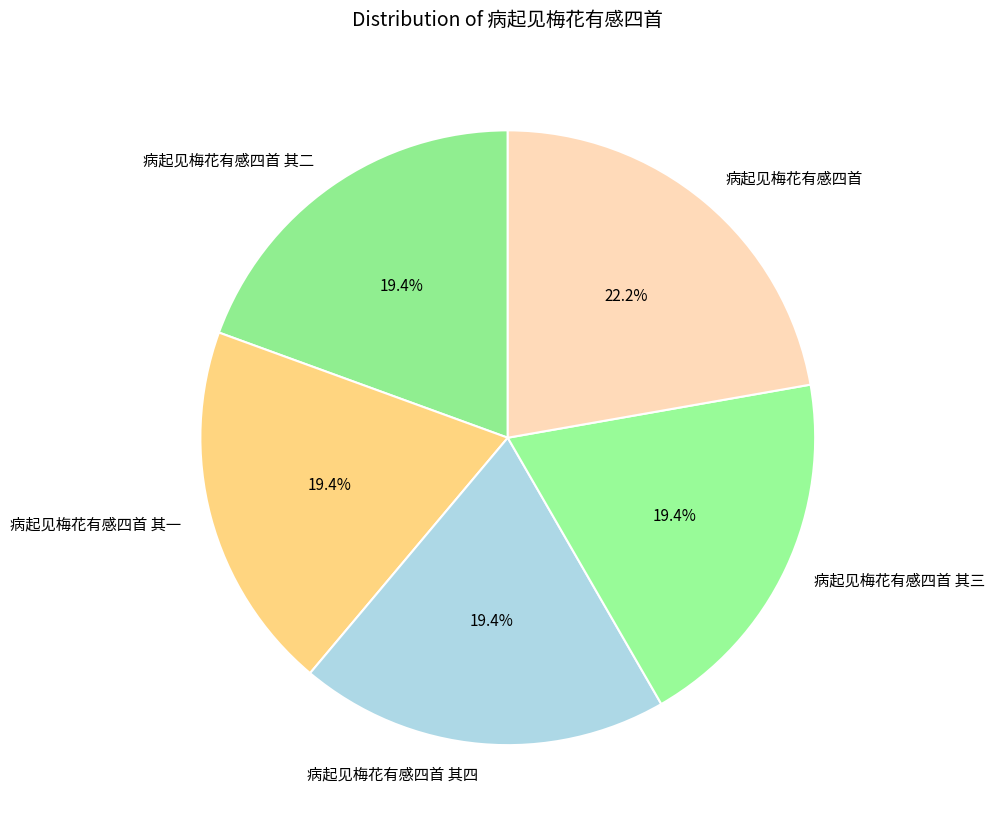

Combined, do 病起见梅花有感四首 其三 and 病起见梅花有感四首 其二 account for over 50%?

No